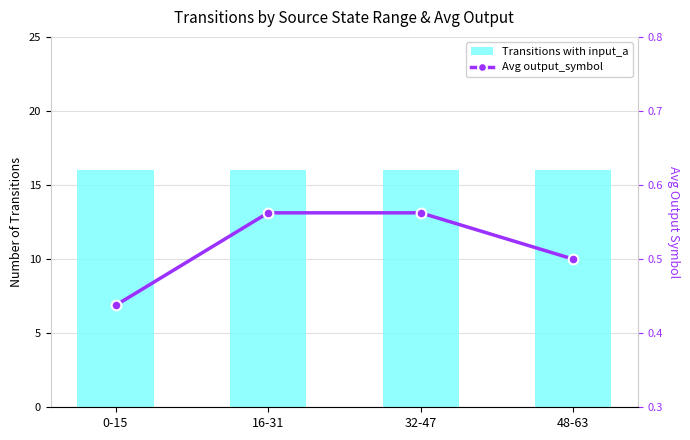

How many categories are shown in the chart?

4